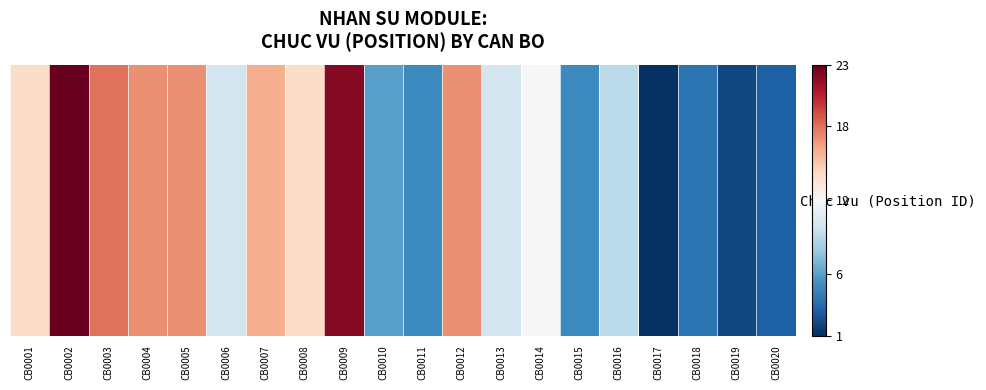

Reading right to left, what are all the values shown in this chart?

CB0020=3	CB0019=2	CB0018=4	CB0017=1	CB0016=9	CB0015=5	CB0014=12	CB0013=10	CB0012=17	CB0011=5	CB0010=6	CB0009=22	CB0008=14	CB0007=16	CB0006=10	CB0005=17	CB0004=17	CB0003=18	CB0002=23	CB0001=14